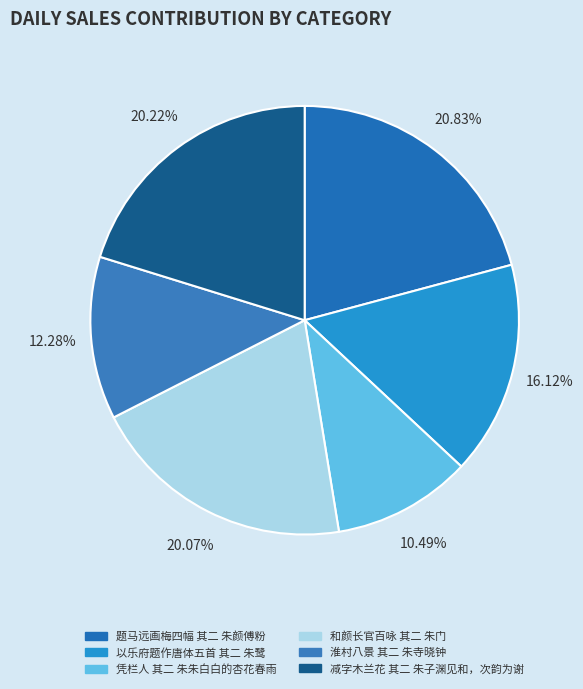

The 淮村八景 其二 朱寺晓钟 slice represents 12% of the pie. True or false?

True